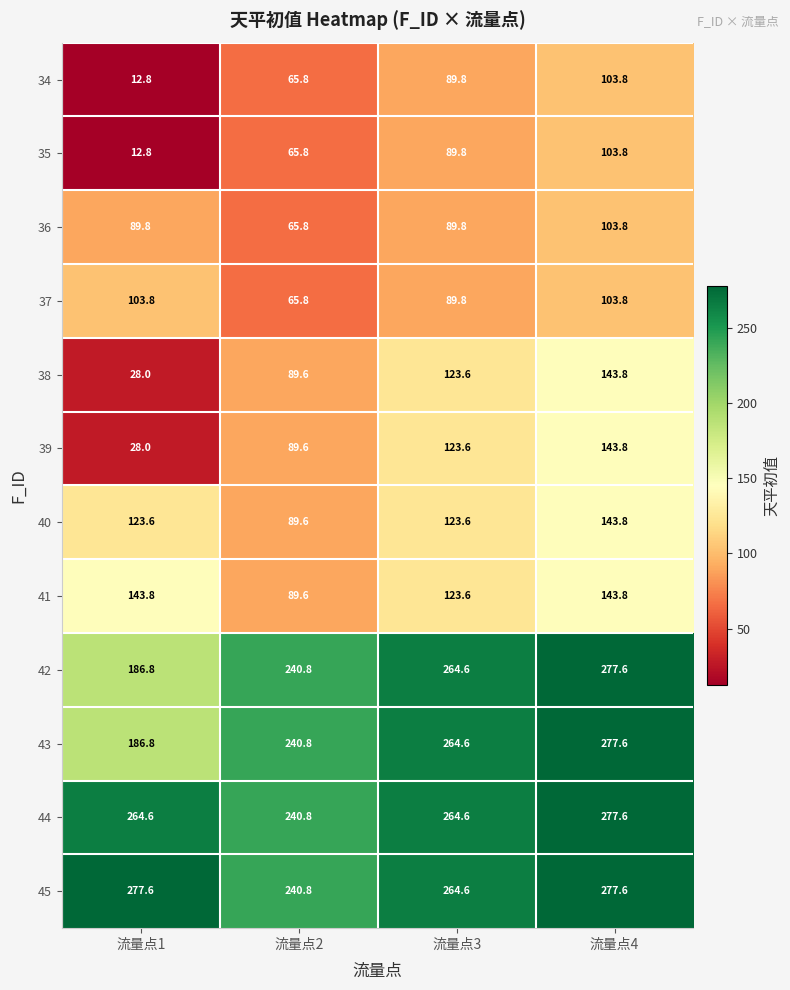

At which category does the chart reach its minimum across all series?

流量点1